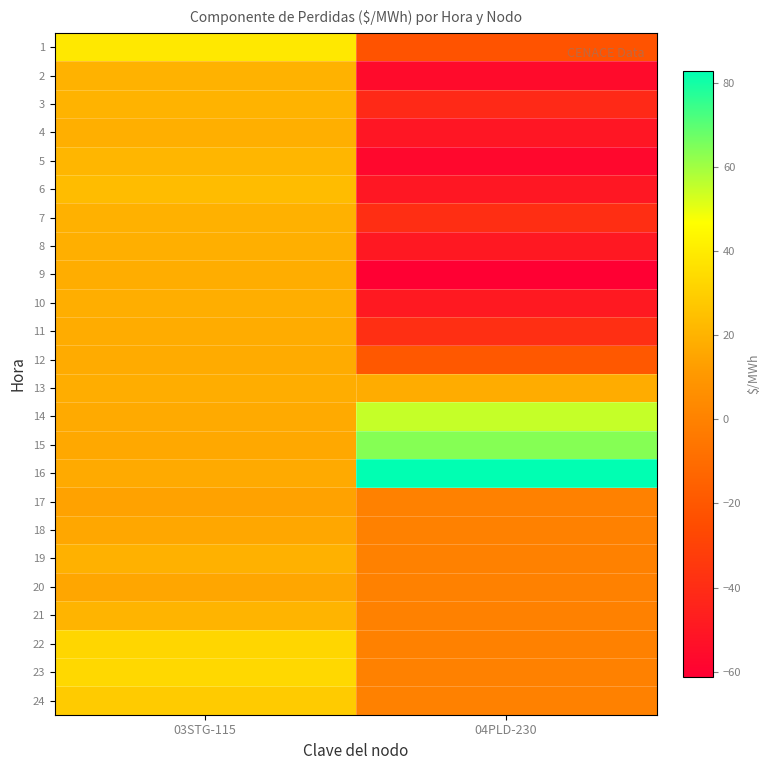

At how many categories does at least one series exceed 10?

2